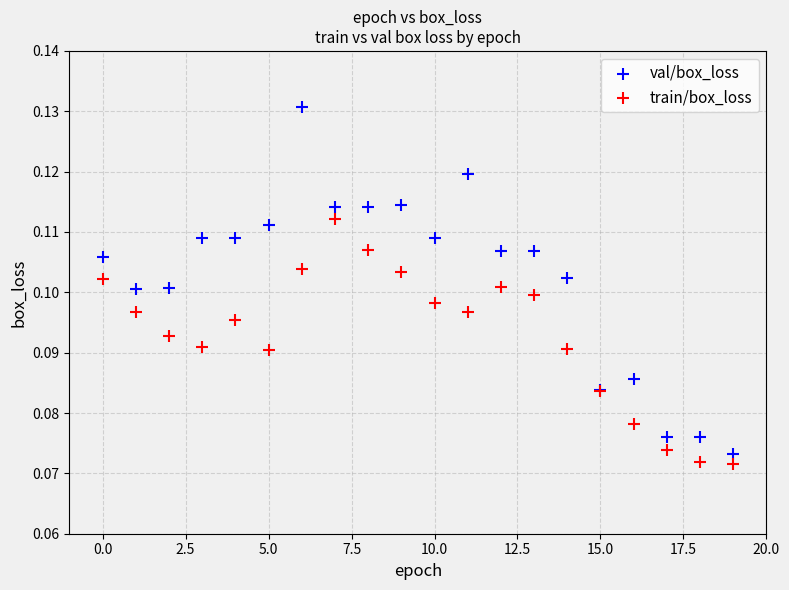

What are all the series names shown in the legend?

val/box_loss, train/box_loss